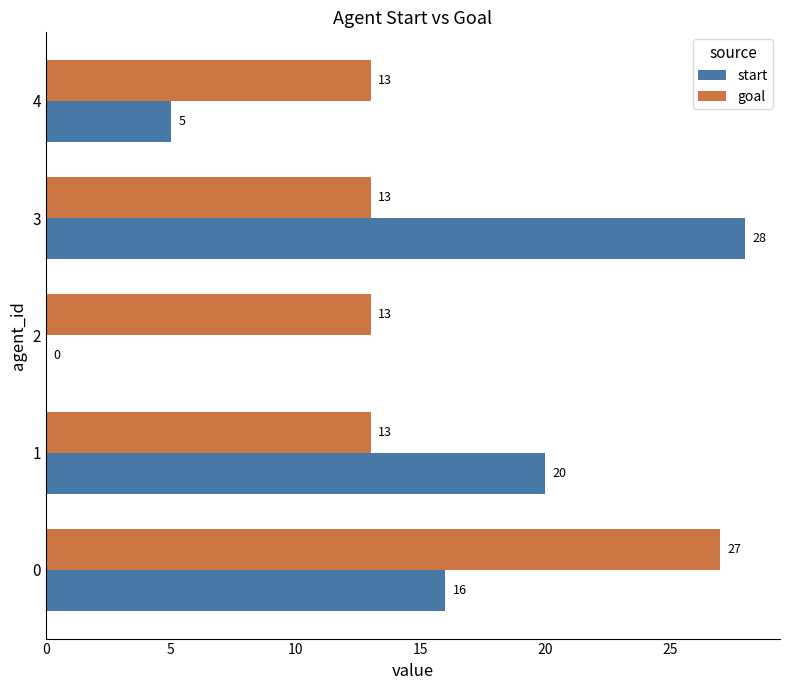

The goal series shows 27 at 0. True or false?

True